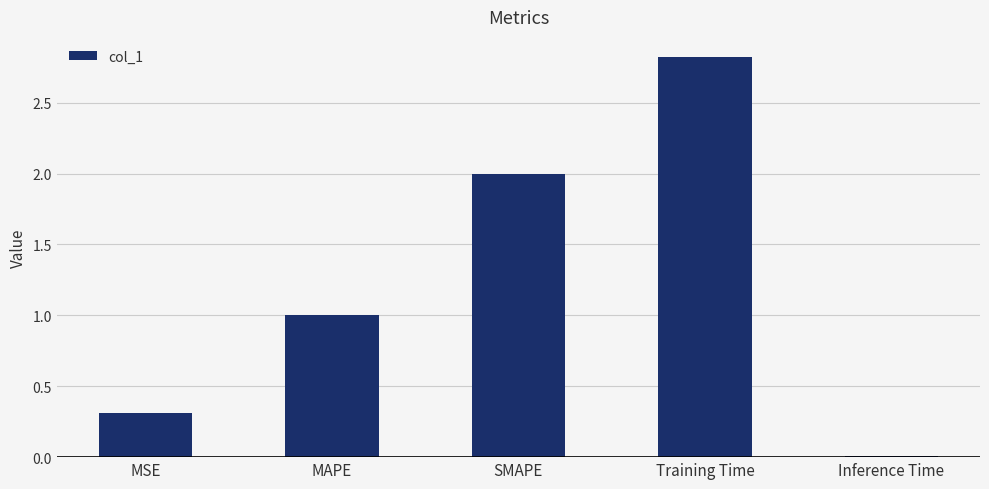

What position from the right is MSE?

5